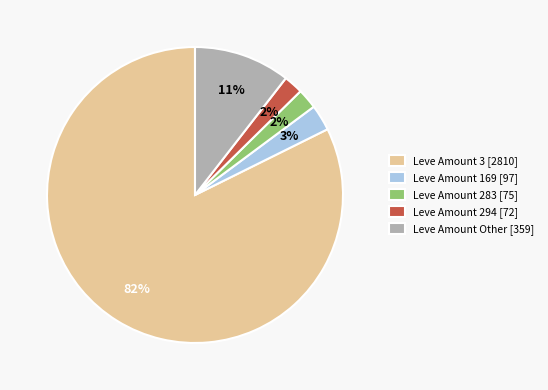

Do Leve Amount 294 [72] and Leve Amount 3 [2810] together represent more than half of the pie?

Yes